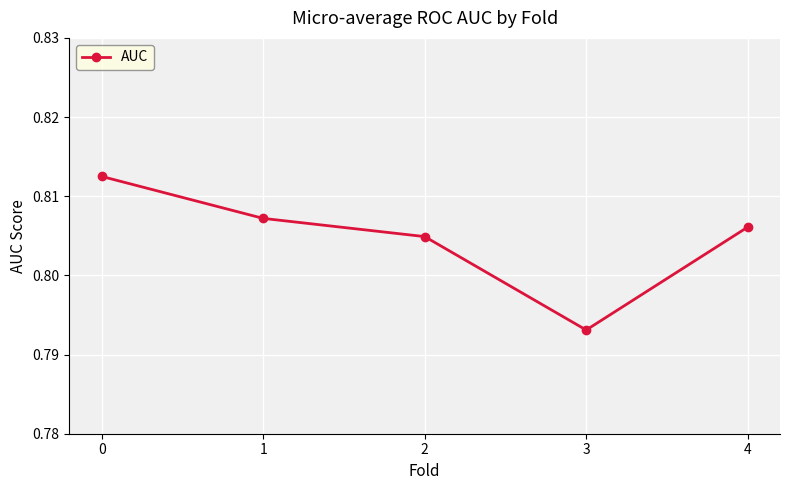

Rank the categories by value from highest to lowest.

0, 1, 4, 2, 3